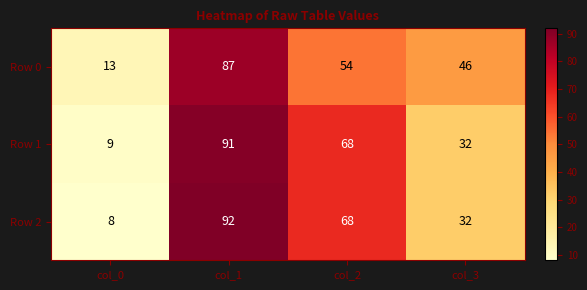

What is the difference between the Row 1 values at col_0 and col_2?

59